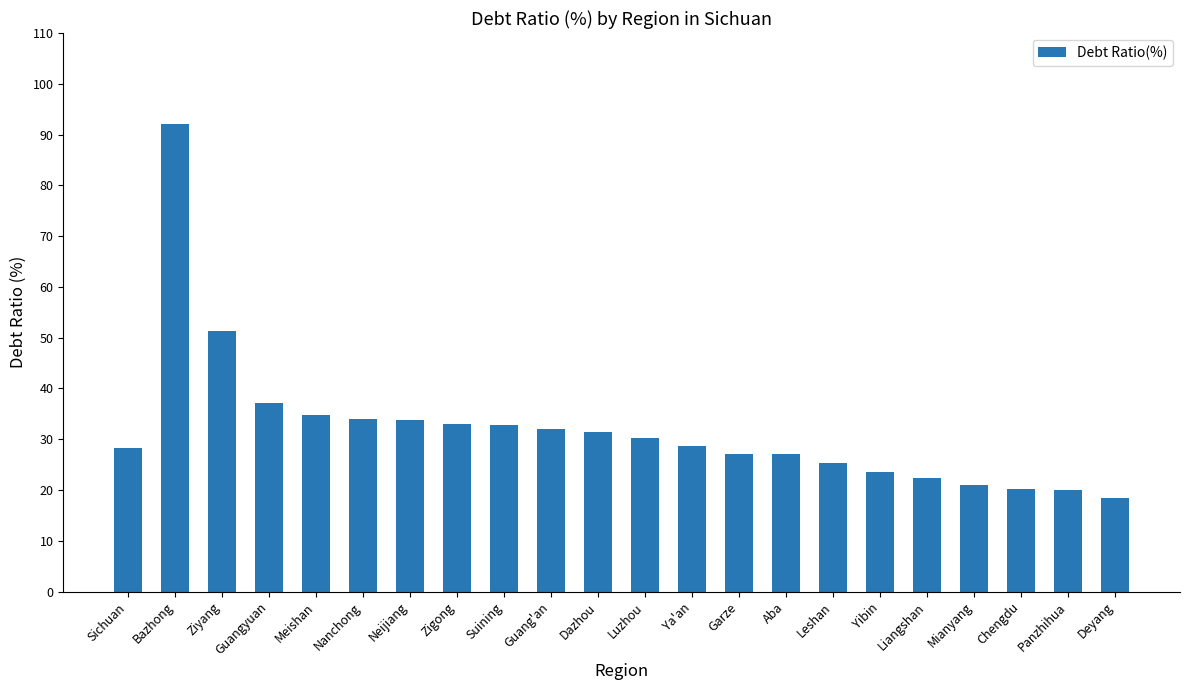

What position from the right is Leshan?

7